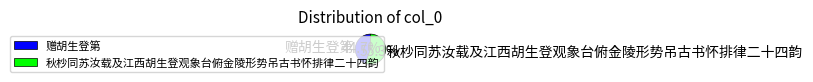

To the nearest percent, what is the combined percentage of 赠胡生登第 and 秋杪同苏汝载及江西胡生登观象台俯金陵形势吊古书怀排律二十四韵?

100%